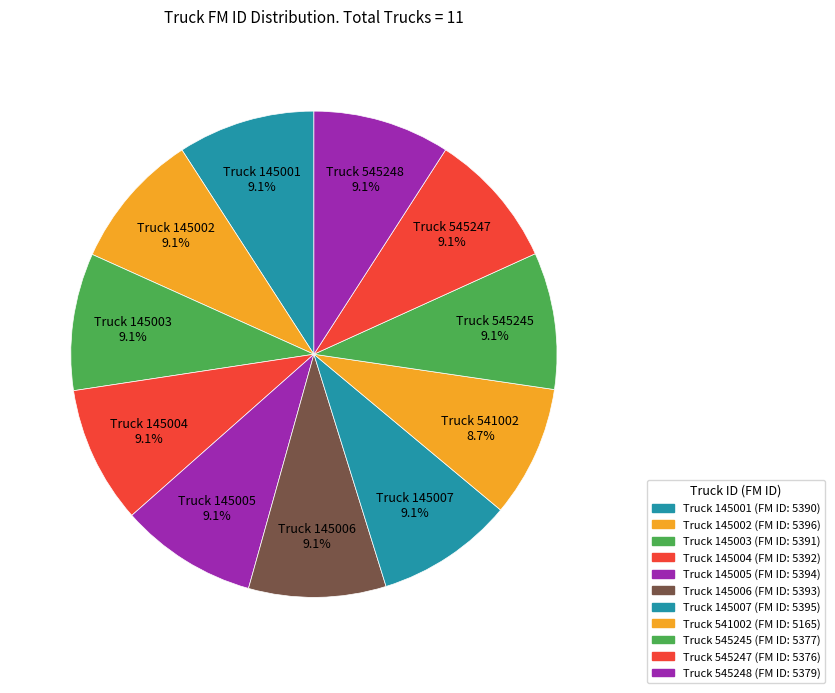

Rank the categories by value from lowest to highest.

541002, 545247, 545245, 545248, 145001, 145003, 145004, 145006, 145005, 145007, 145002